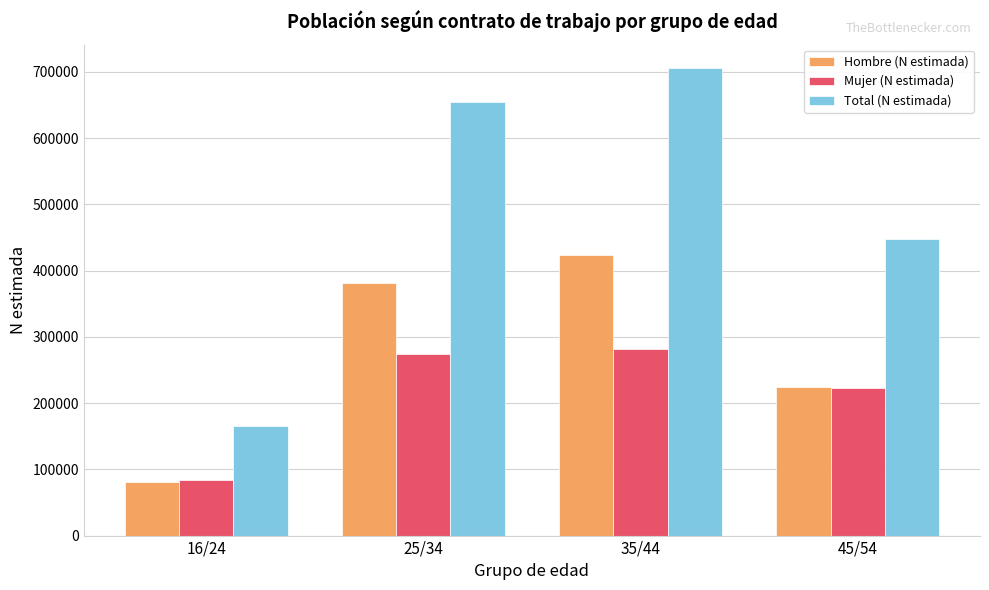

What is the label of the 2nd bar from the left?

25/34